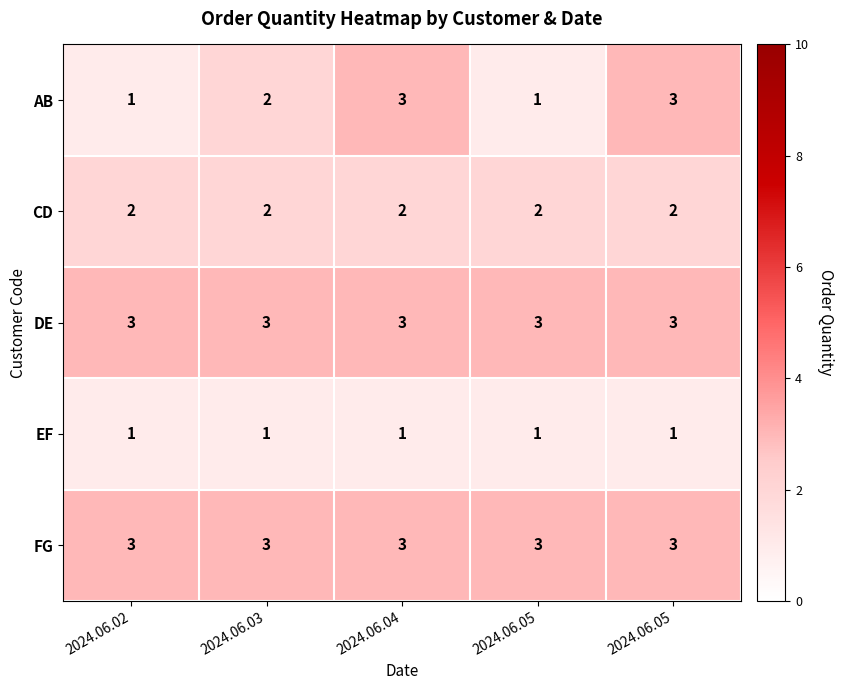

Which has a higher value, 2024.06.05 or 2024.06.02?

2024.06.05